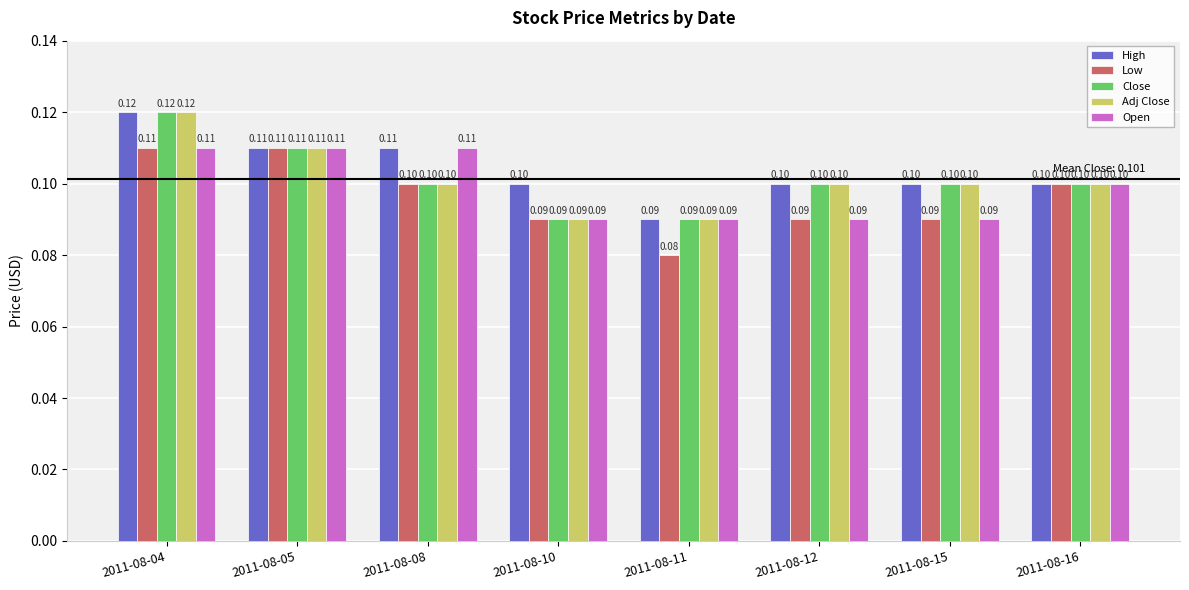

What is the total value across all series at 2011-08-08?

0.5